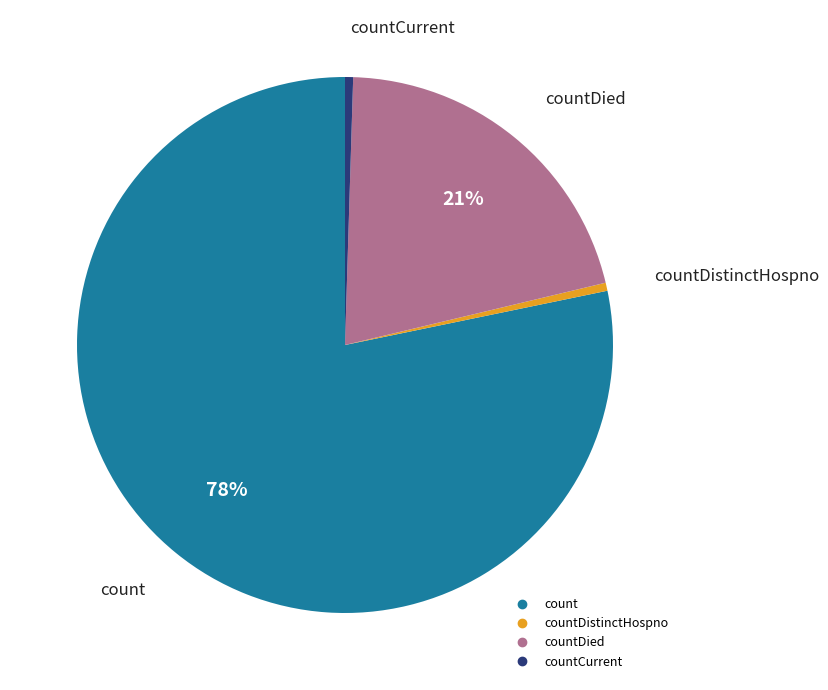

Is there any slice that represents more than half of the pie?

Yes